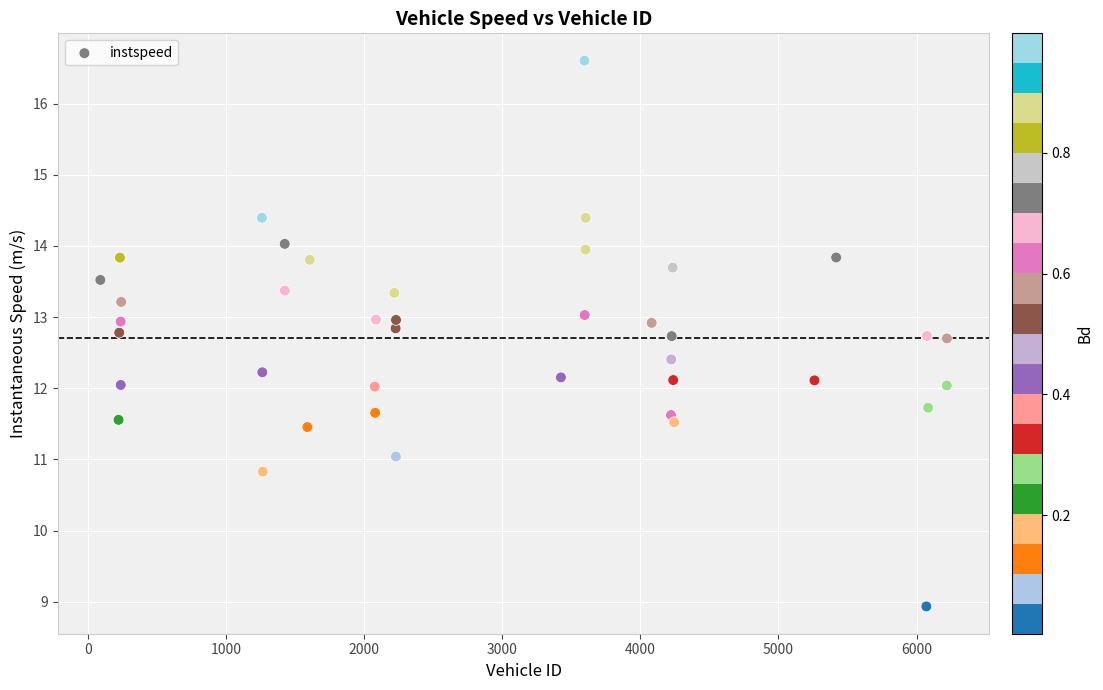

What is the range of Y values (max minus min)?

7.7